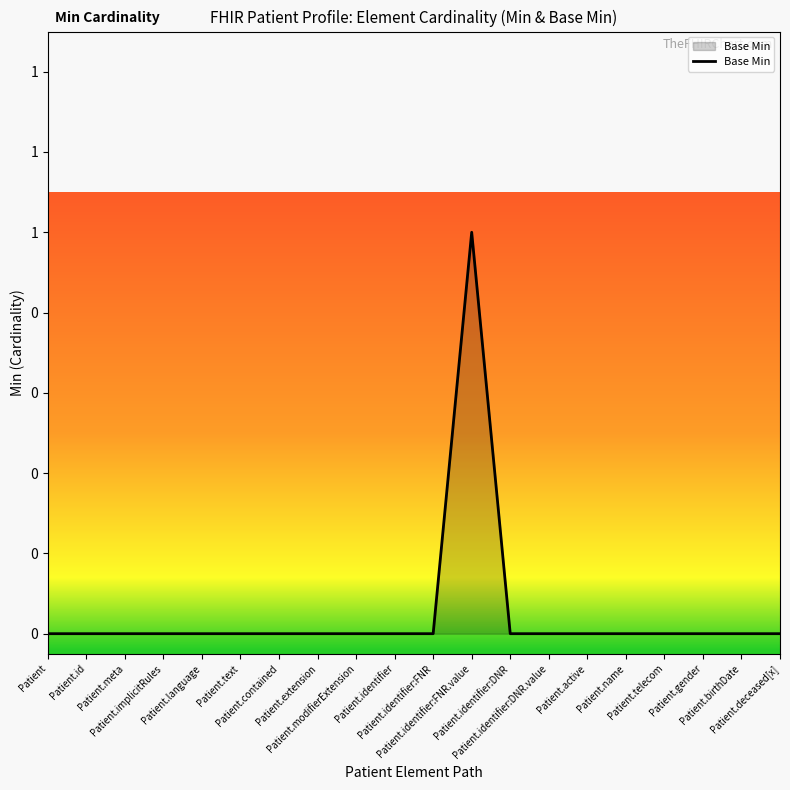

How many interior local peaks (higher than both neighbors) does the data have?

1